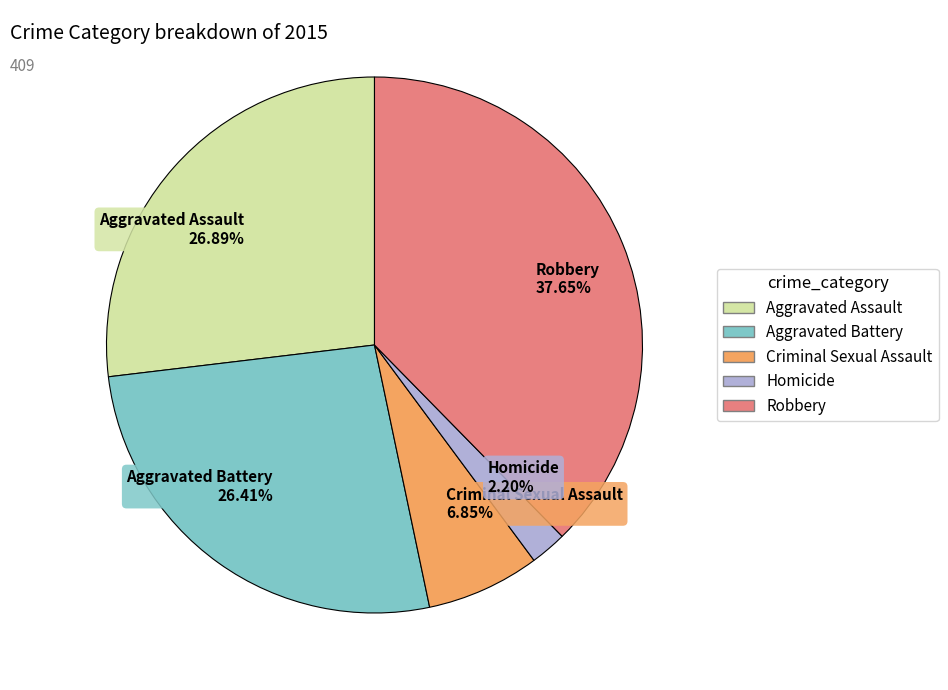

What percentage is the Homicide slice, to the nearest percent?

2%